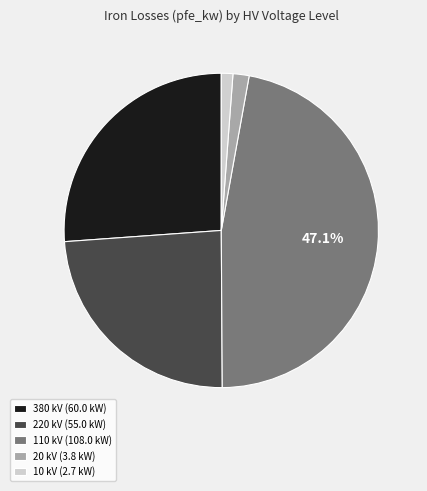

Which category has the biggest portion of the pie?

110 kV (108.0 kW)